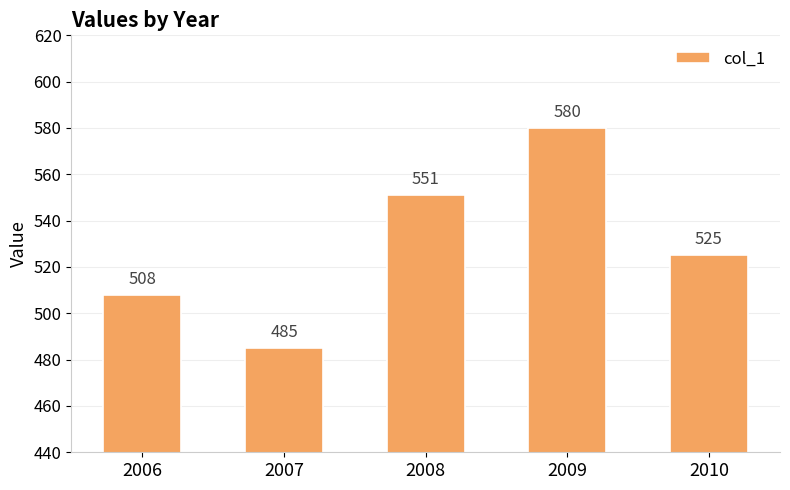

At which label does the data first exceed 525?

2008